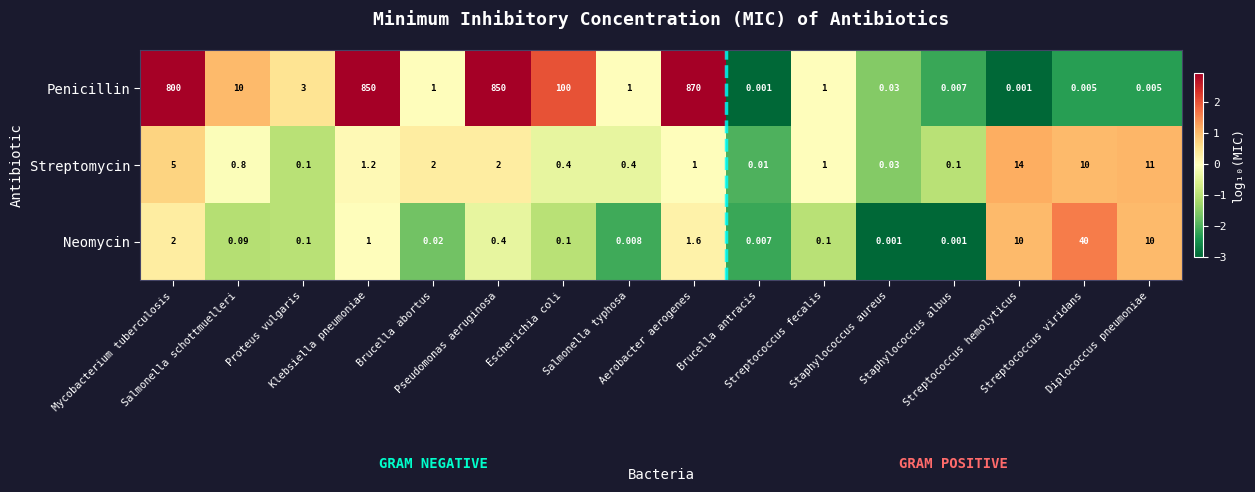

Which series has the largest total across all categories?

Penicillin